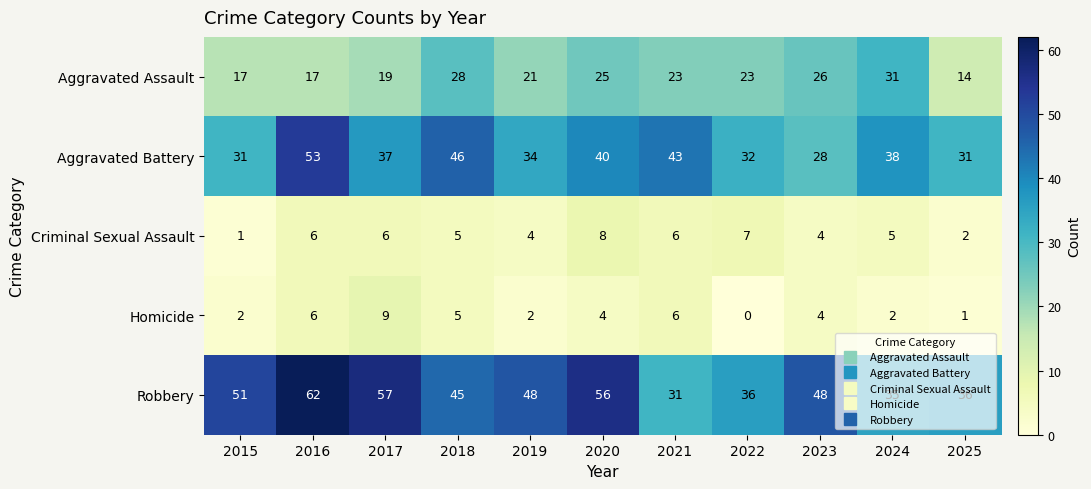

Read the Criminal Sexual Assault value at 2021.

6